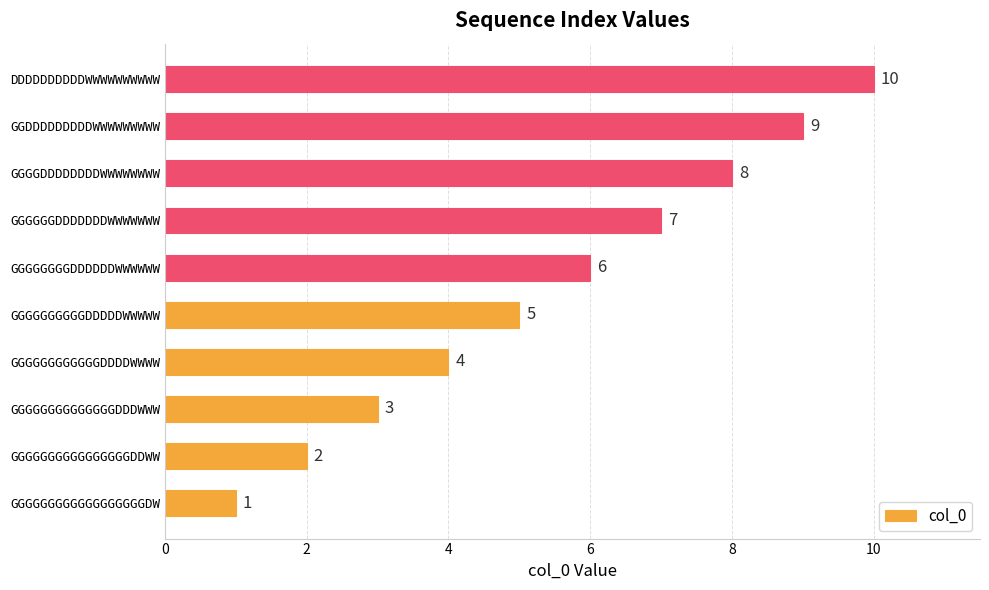

How many data points are less than 6?

5